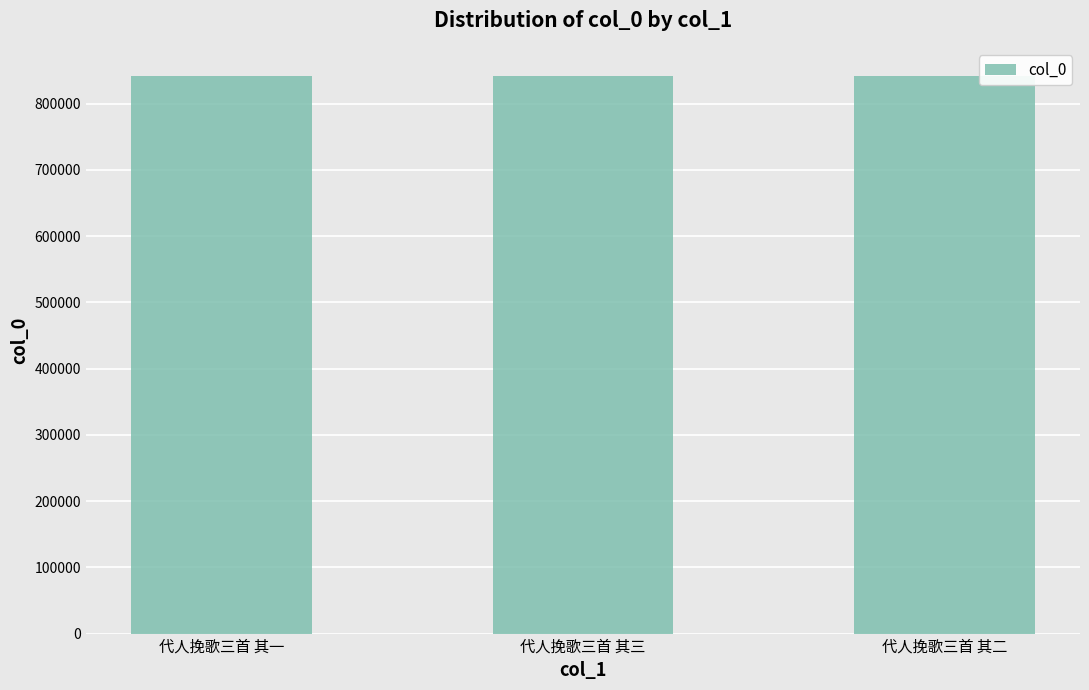

What is the approximate value at 代人挽歌三首 其三?

842084